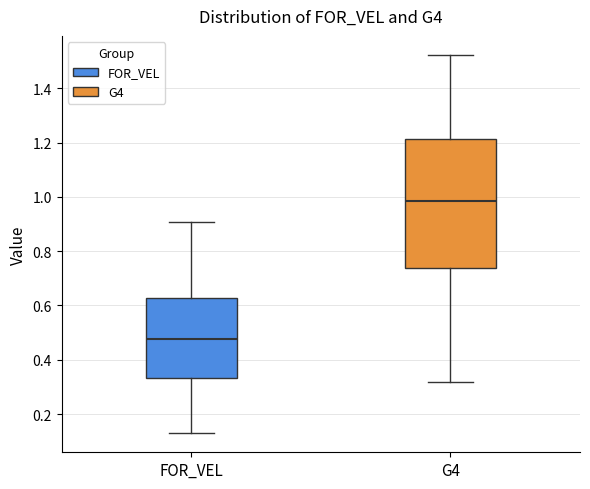

Which box is the tallest, from its lower edge to its upper edge?

G4